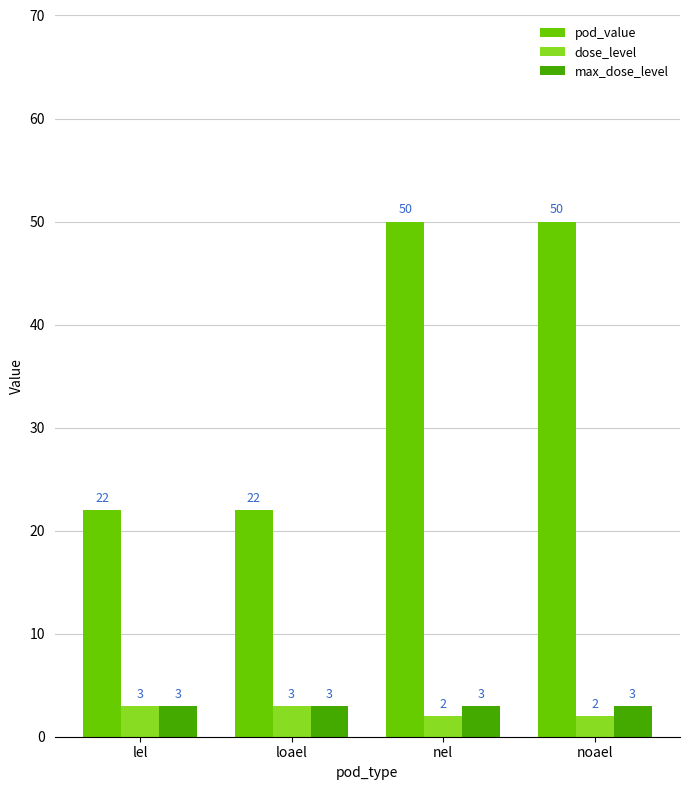

Reading left to right, transcribe all the data shown in this chart.

pod_value: 22	22	50	50
dose_level: 3	3	2	2
max_dose_level: 3	3	3	3